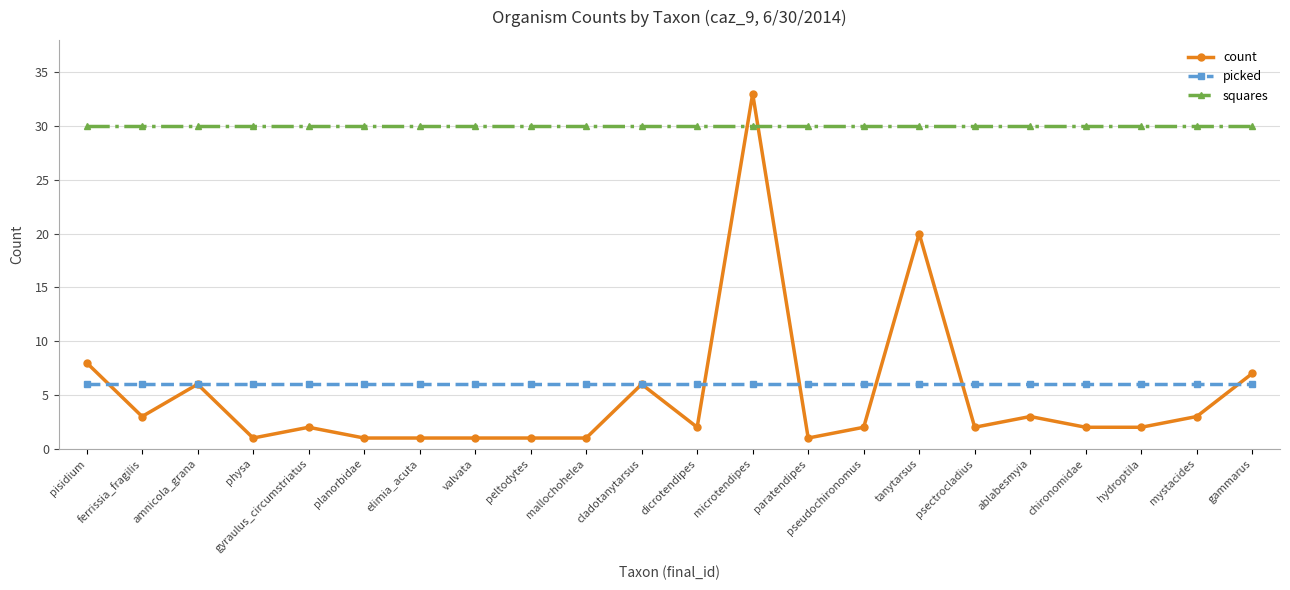

True or false: count has more than 2 points higher than both neighbors.

True